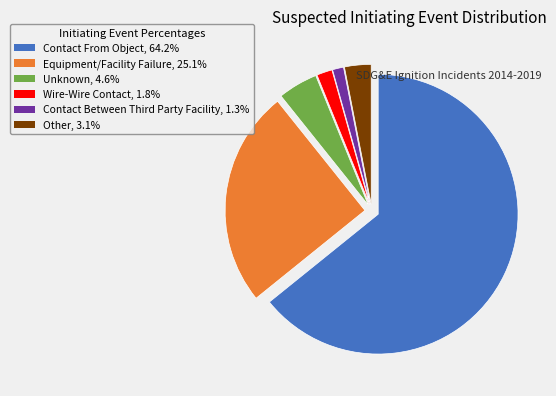

Which slice is the smallest?

Contact Between Third Party Facility